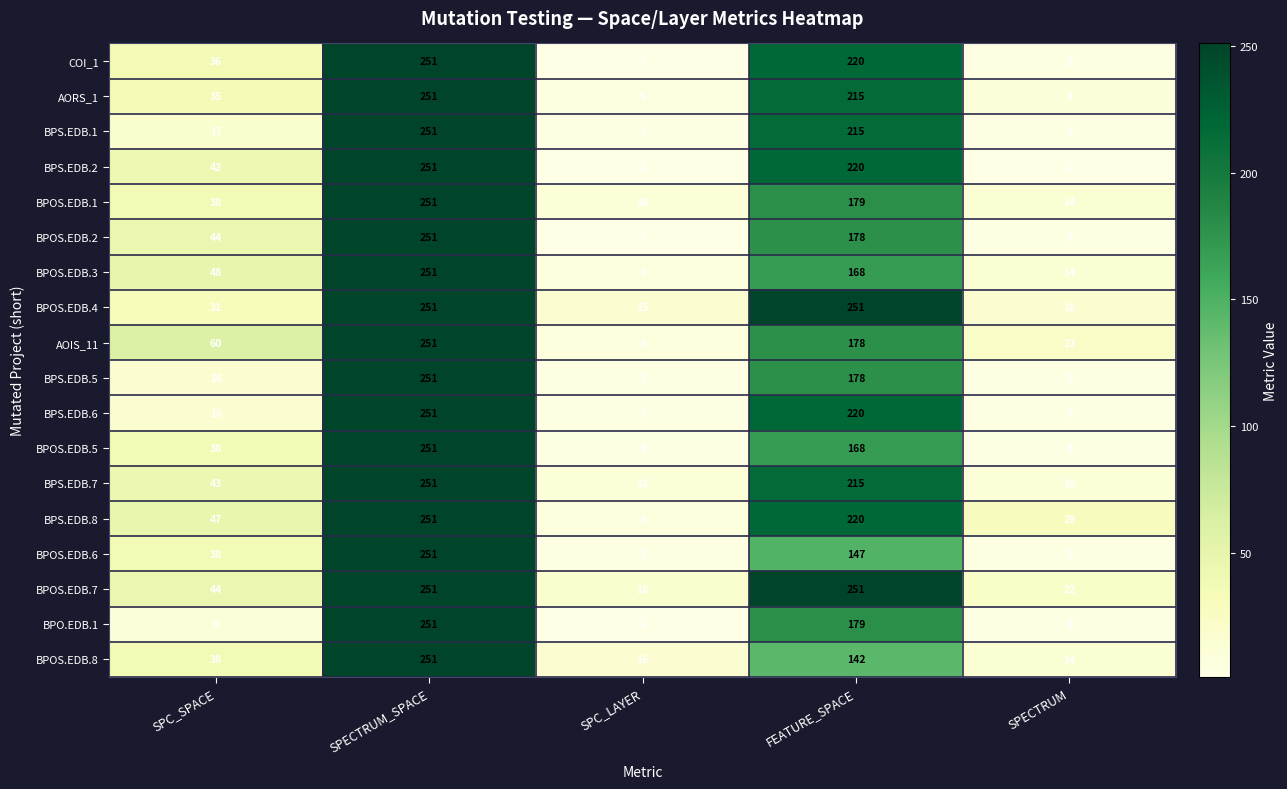

What is the lowest value of the BPOS.EDB.6 series?

3